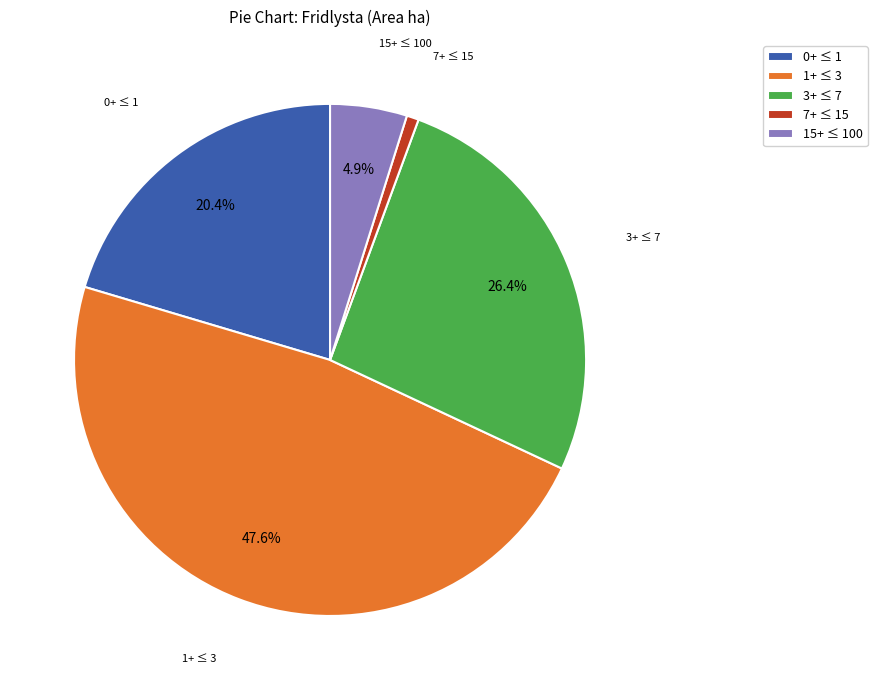

Rank the categories by value from lowest to highest.

7+ ≤ 15, 15+ ≤ 100, 0+ ≤ 1, 3+ ≤ 7, 1+ ≤ 3